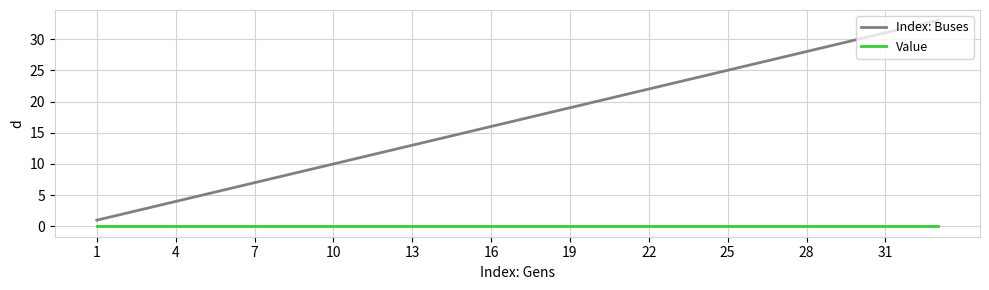

Which series has the largest range (max minus min)?

Index: Buses